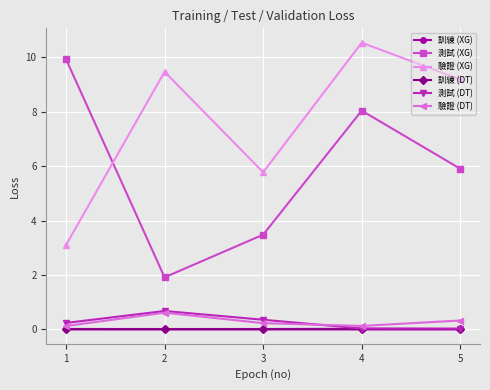

Count the number of categories in the chart.

5